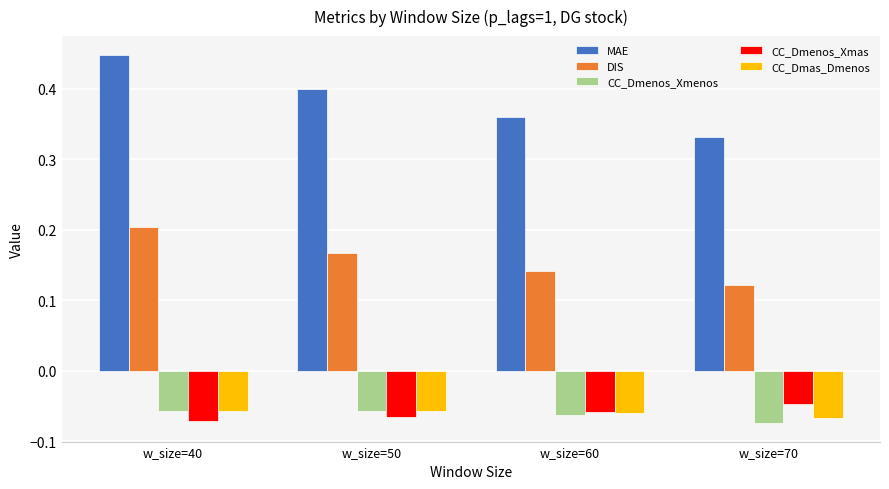

What is the sum of all MAE values?

1.5